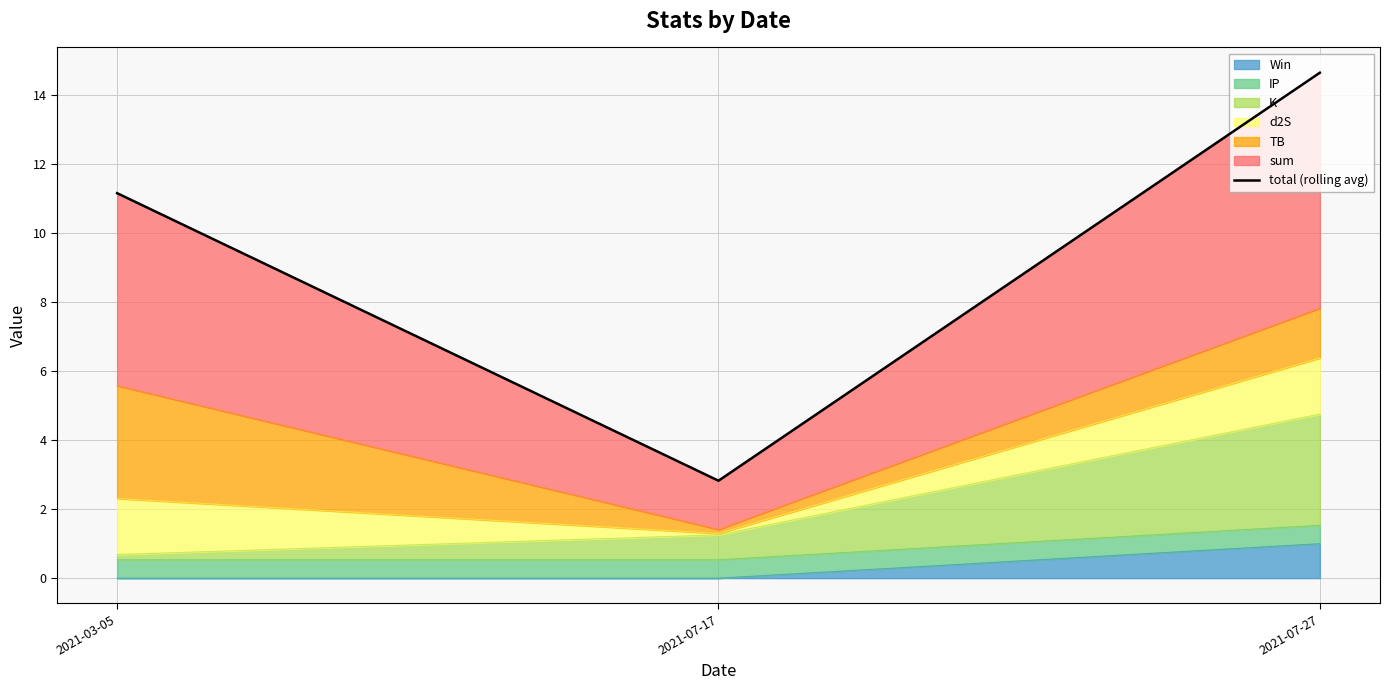

At which label is the value closest to 8?

2021-03-05